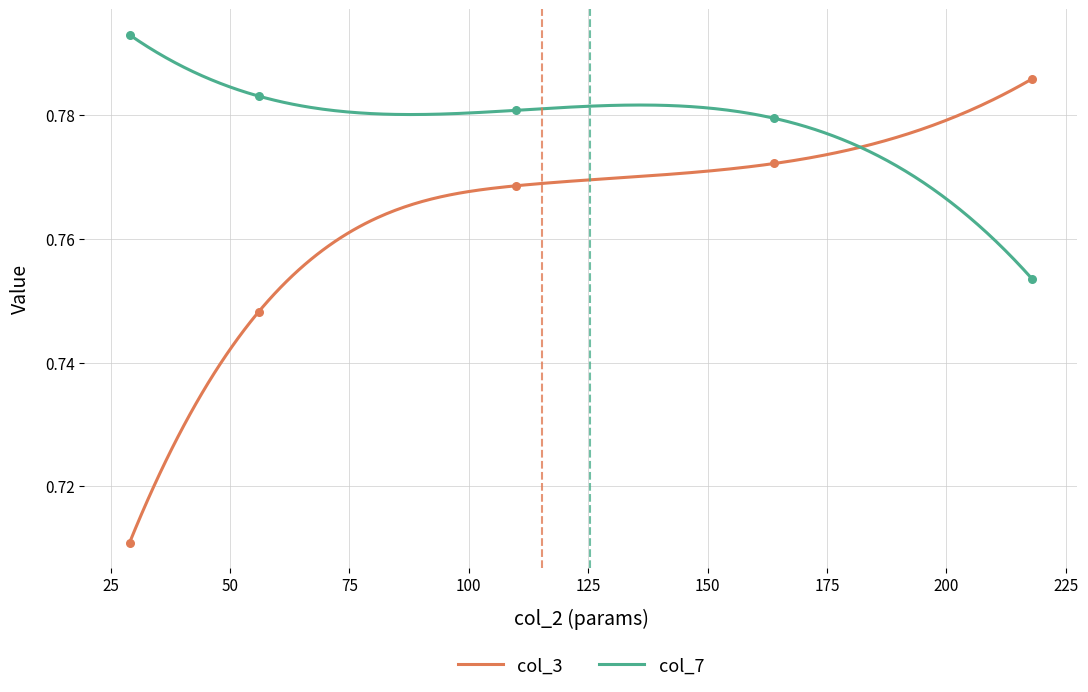

What are all the series names shown in the legend?

col_3, col_7